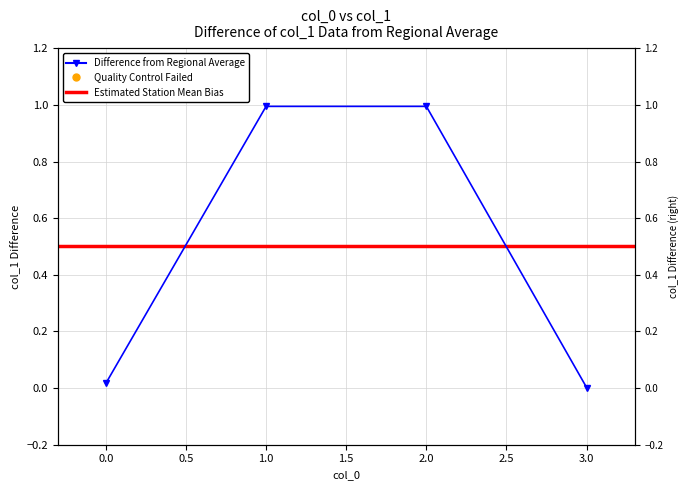

Which label corresponds to the smallest value in the chart?

3